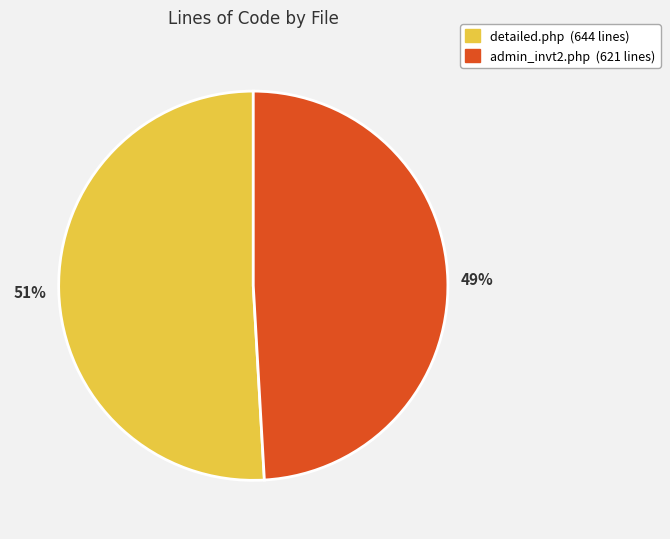

To the nearest percent, what is the difference between the admin_invt2.php and detailed.php slice percentages?

2%